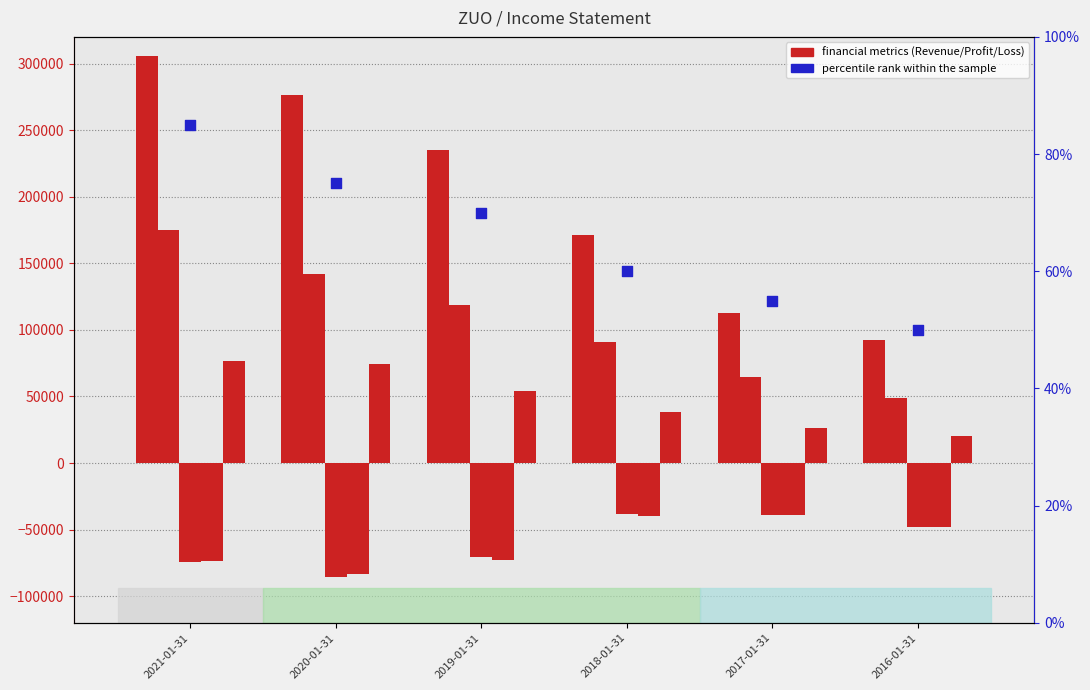

What is the total value across all series at 2020-01-31?

323375